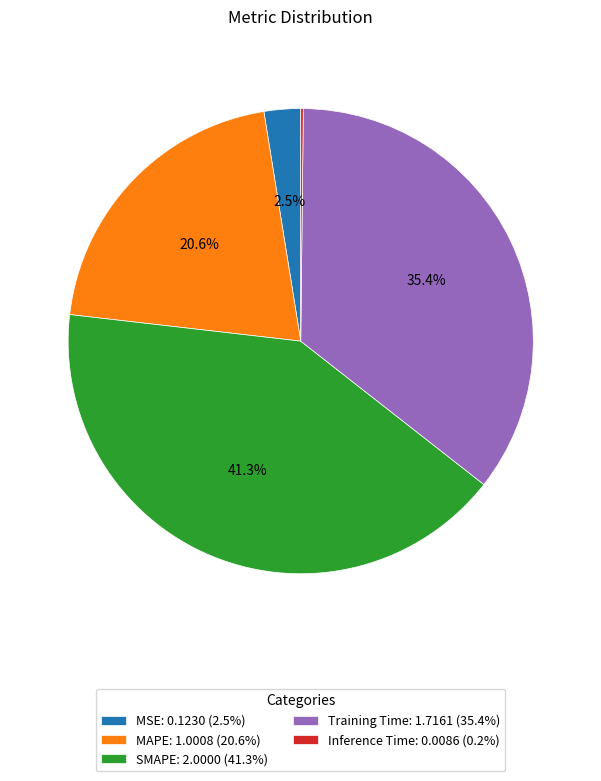

What percentage is NOT represented by SMAPE?

58.7%